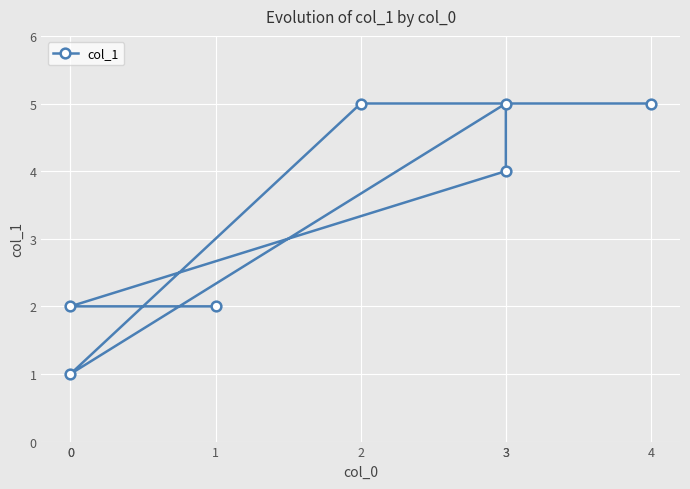

True or false: there are more than 0 points higher than both neighbors.

True